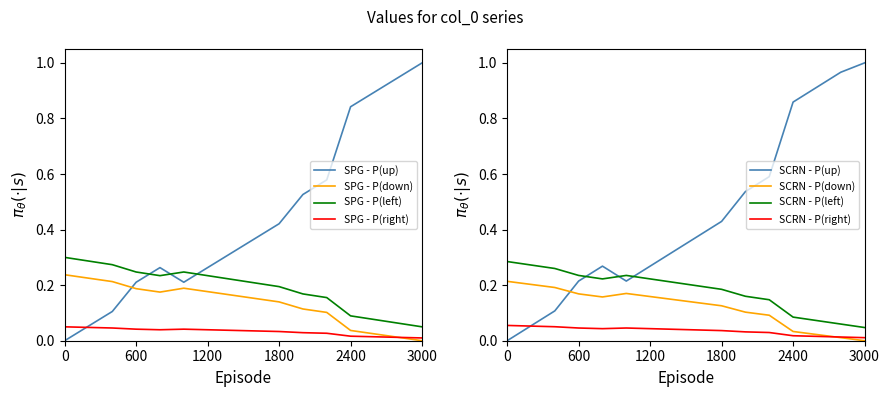

After their last crossing, which series has the higher values: SPG - P(down) or SPG - P(up)?

SPG - P(up)